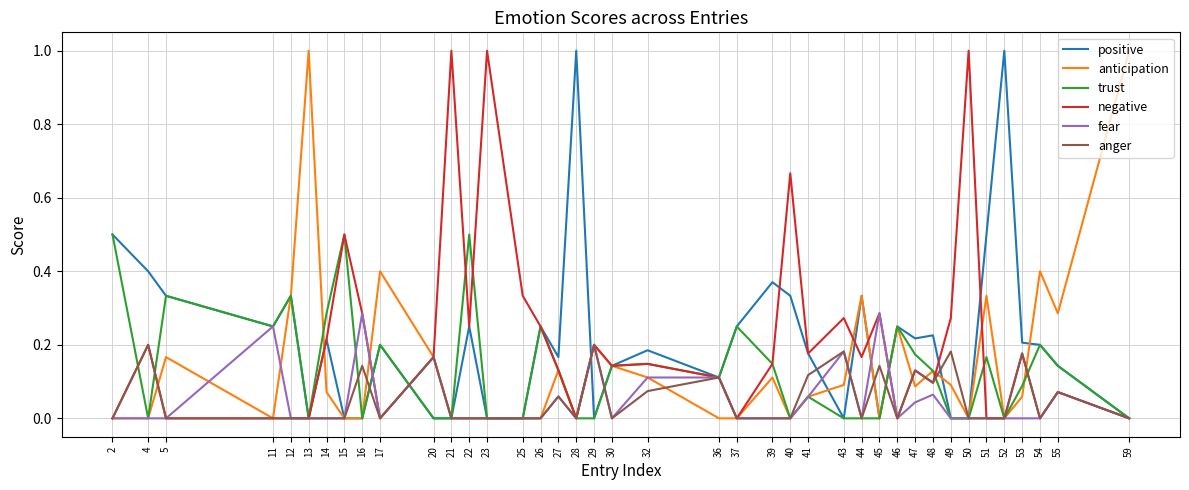

What is the maximum value for anticipation?

1.0